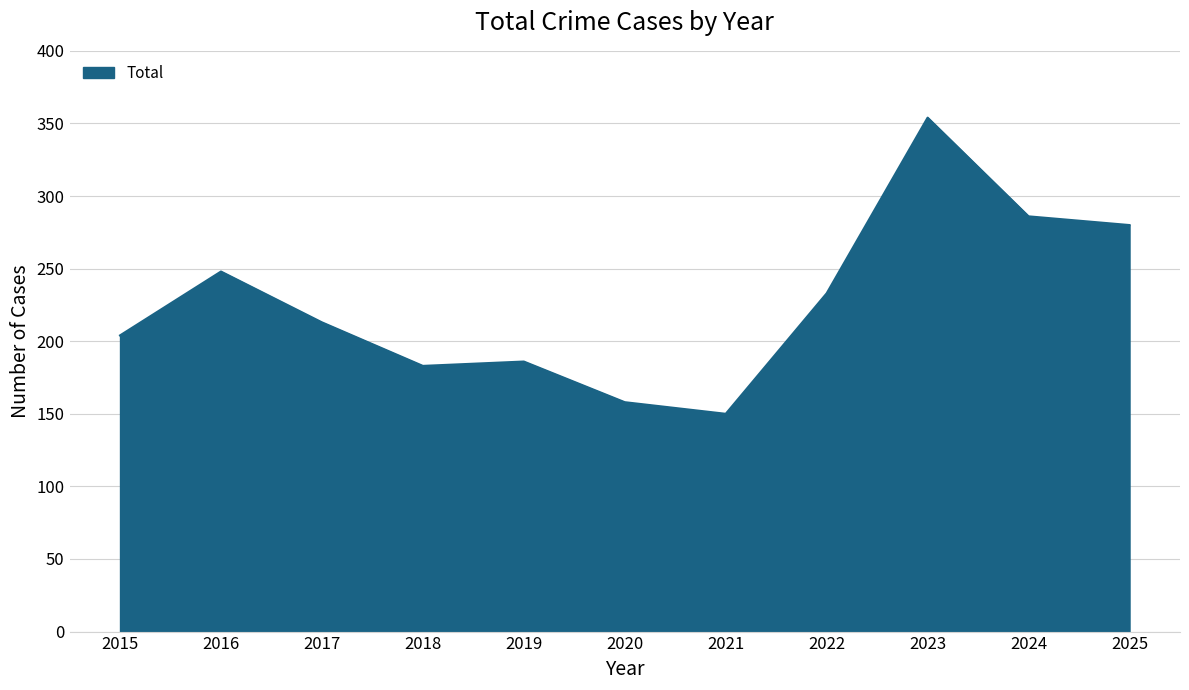

What is the approximate value at 2018, to the nearest 5?

185